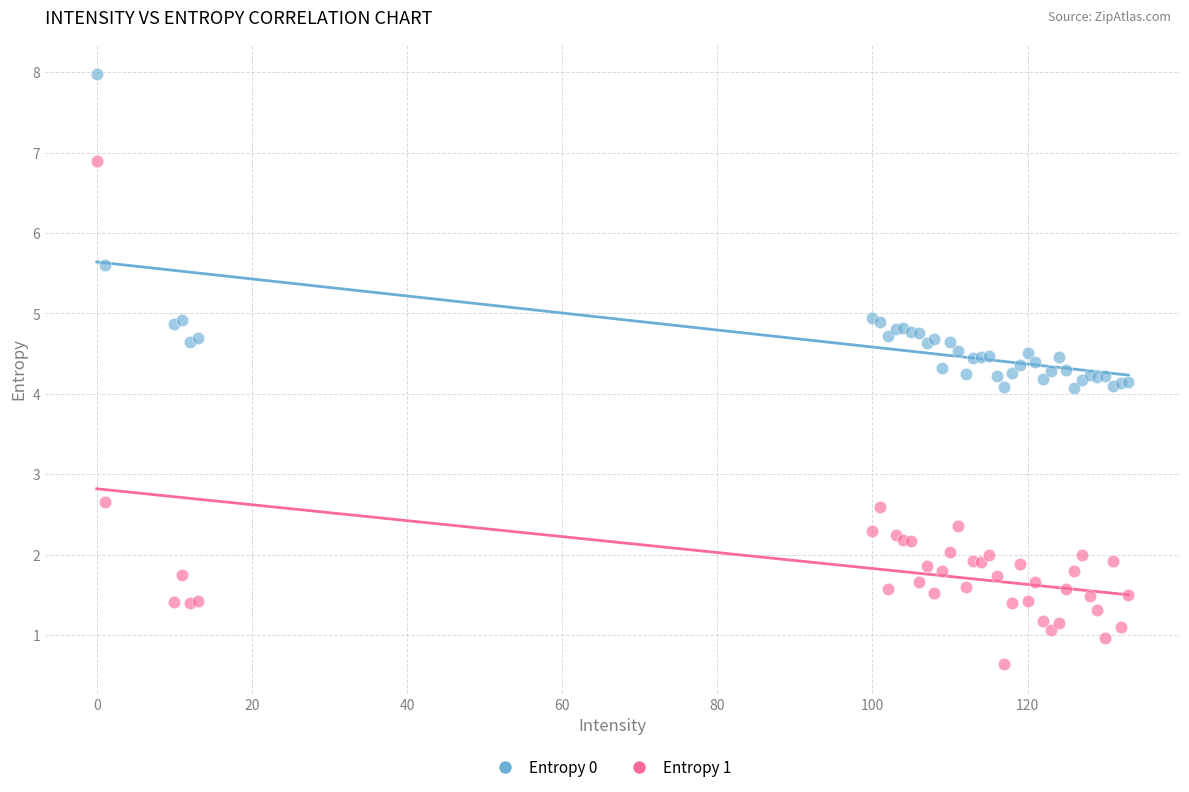

Which series contains the highest Y value?

Entropy 0